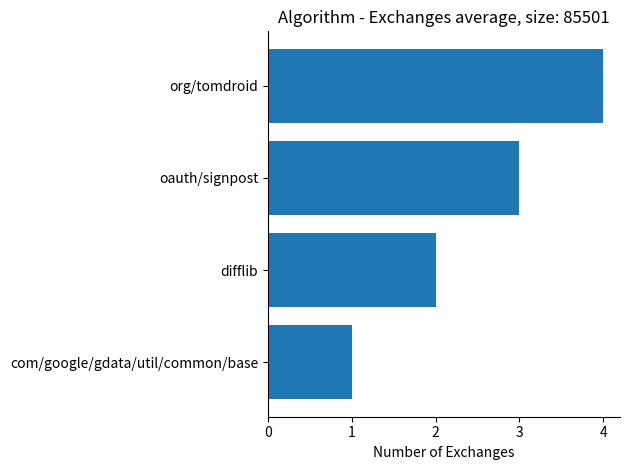

What is the ratio of the value at org/tomdroid to the value at oauth/signpost?

1.3